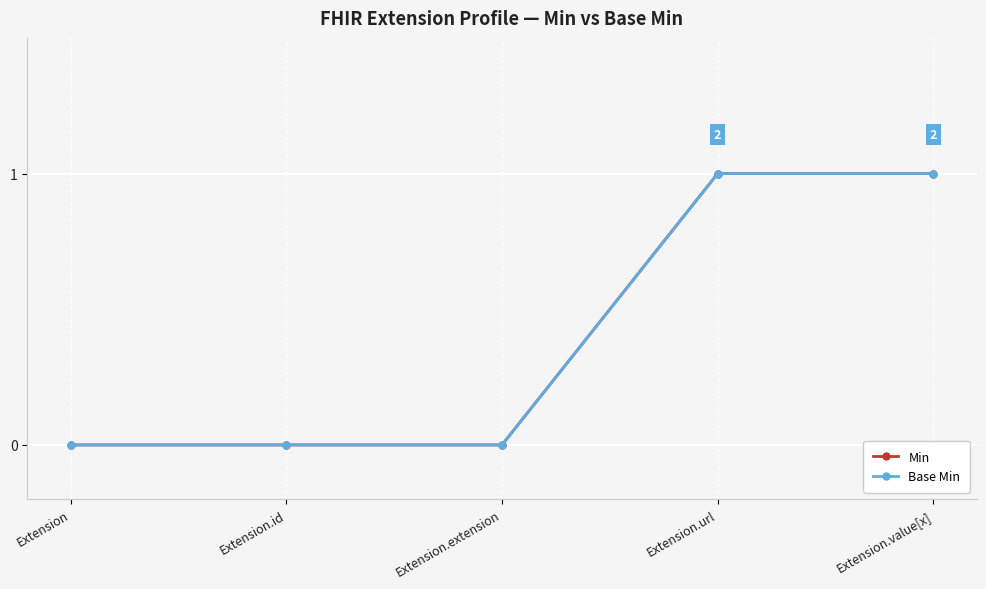

Which category has the lowest value in the Base Min series?

Extension